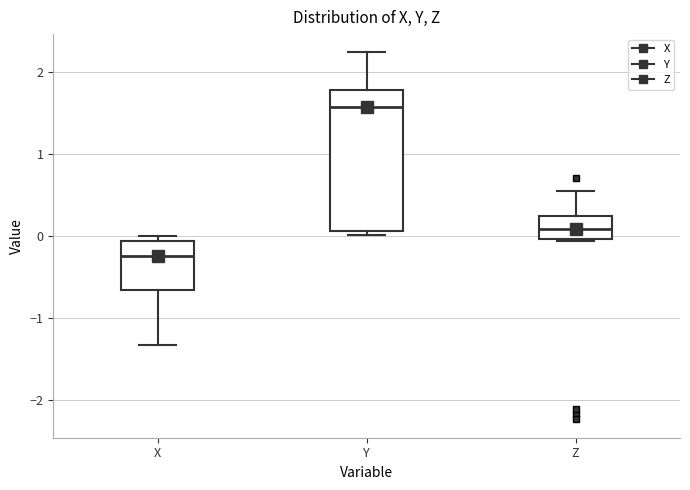

Where is the lower edge of the box for X on the y-axis? The values are not printed on the chart, so give them approximately, as read against the axis.

-0.7